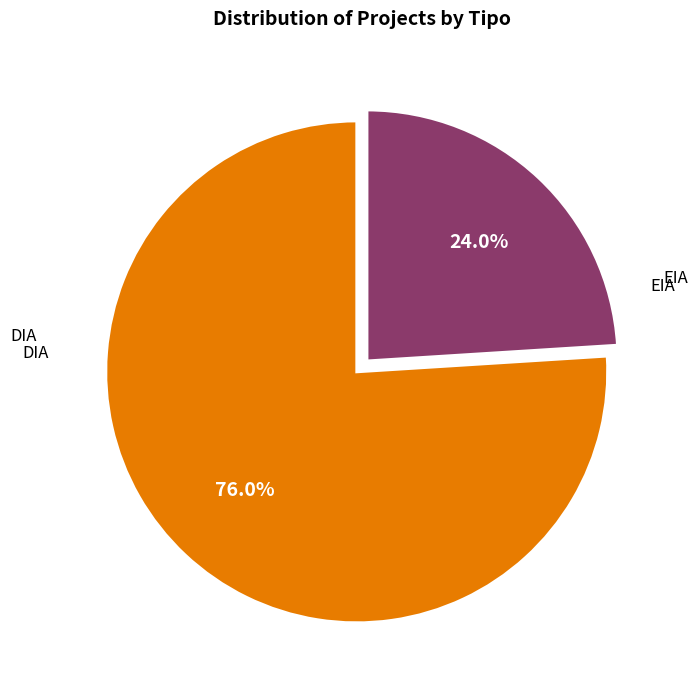

Is there any slice that represents more than half of the pie?

Yes